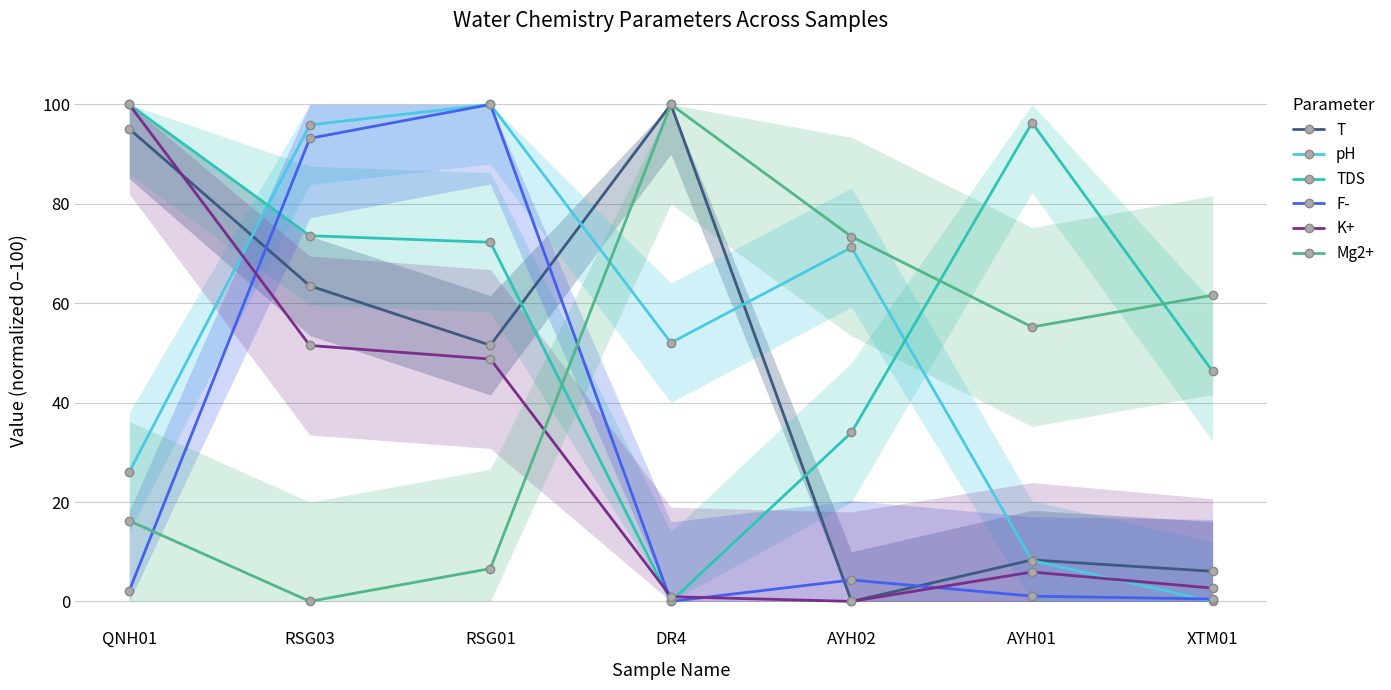

Where is the first local maximum for F-?

RSG01